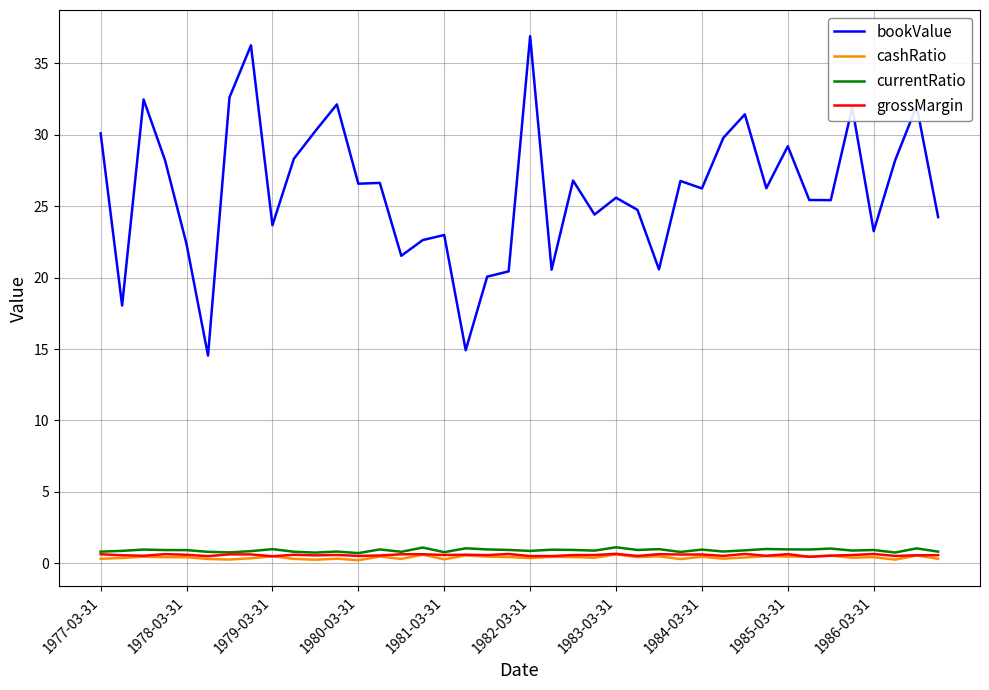

Which series has the largest range (max minus min)?

bookValue